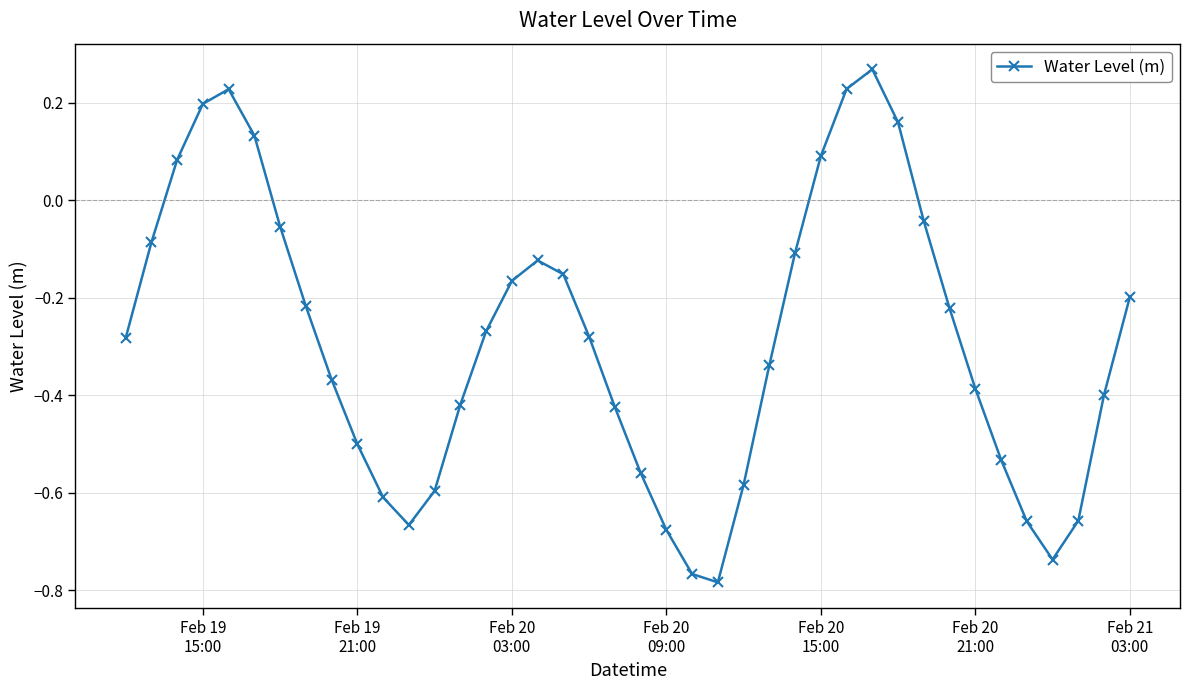

True or false: there are more than 2 points higher than both neighbors.

True